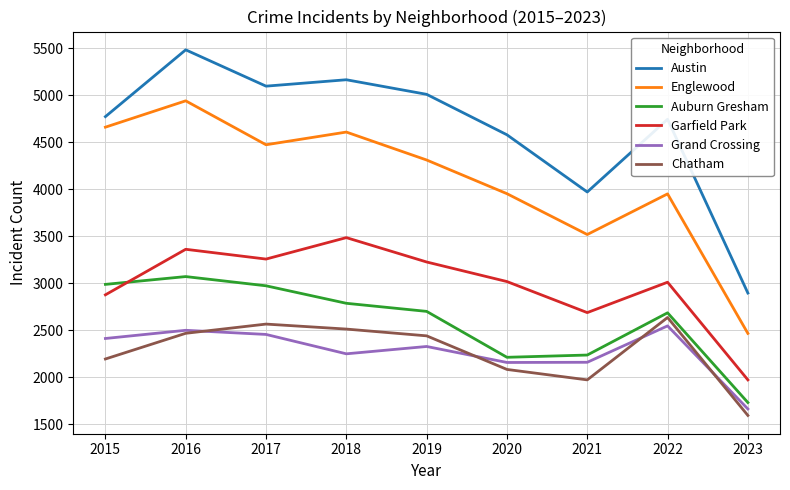

True or false: Chatham has more than 2 points higher than both neighbors.

False